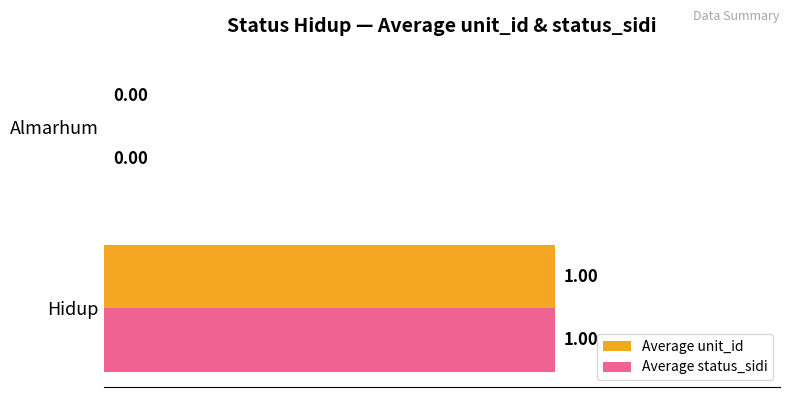

How many series are shown in this chart?

2